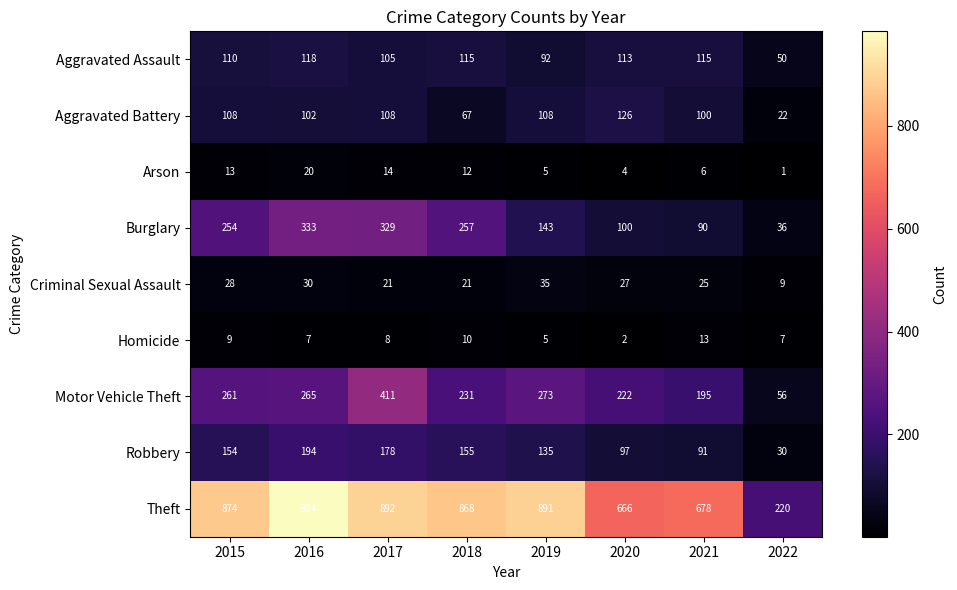

True or false: Arson has a value of 7 at 2016.

False